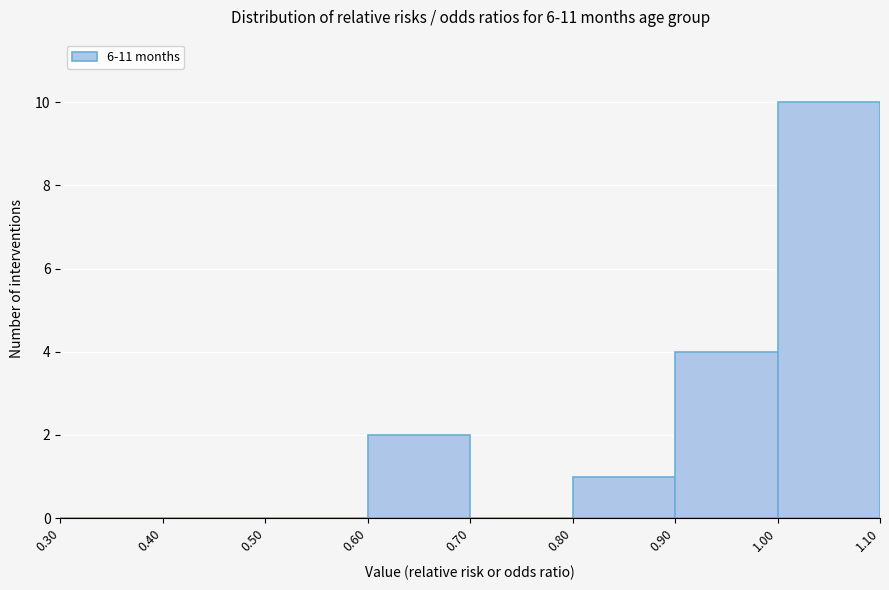

Reading left to right, list every bar in this chart as the range it spans on the x-axis followed by its height. The values are not printed on the chart, so give them approximately, as read against the axis.

0.30 to 0.40: 0
0.40 to 0.50: 0
0.50 to 0.60: 0
0.60 to 0.70: 2
0.70 to 0.80: 0
0.80 to 0.90: 1
0.90 to 1.00: 4
1.00 to 1.10: 10